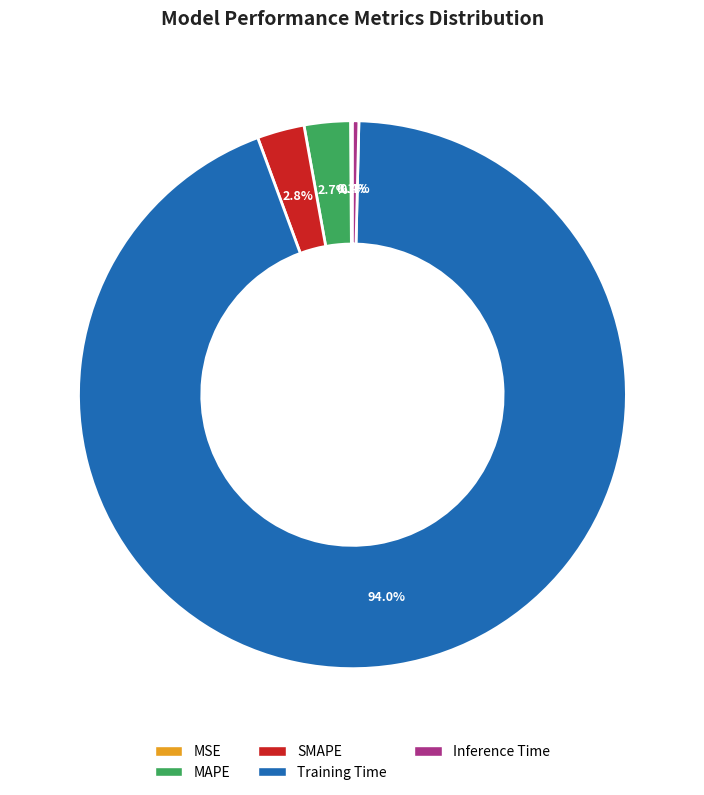

To the nearest percent, what portion does SMAPE represent?

3%